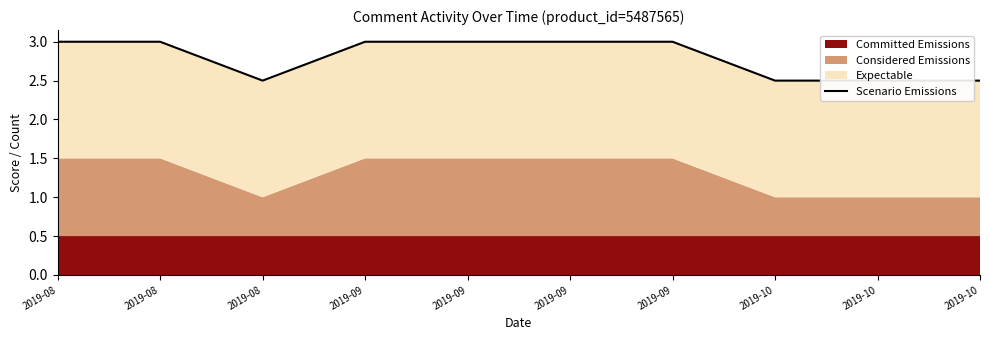

Does the chart have visible grid lines?

No